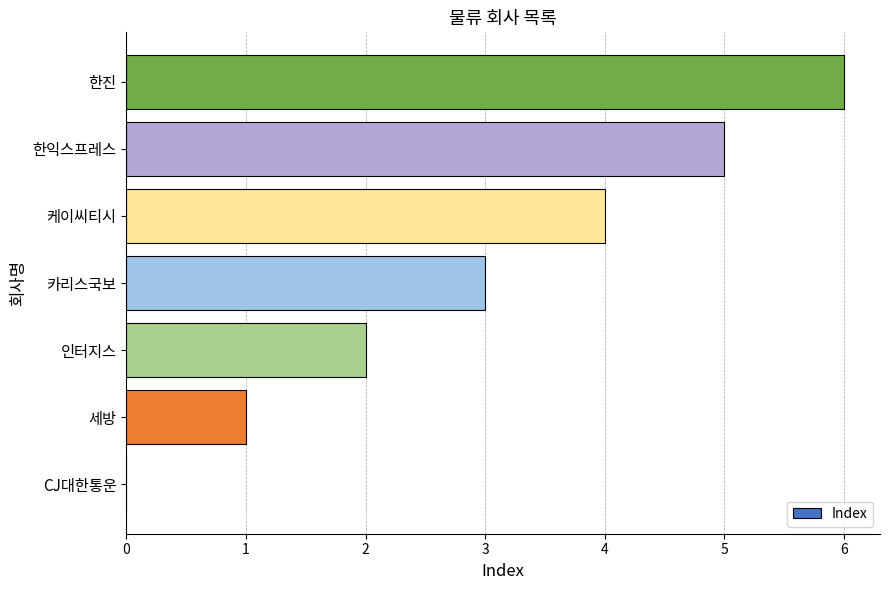

True or false: the data shows 5 at 한익스프레스.

True